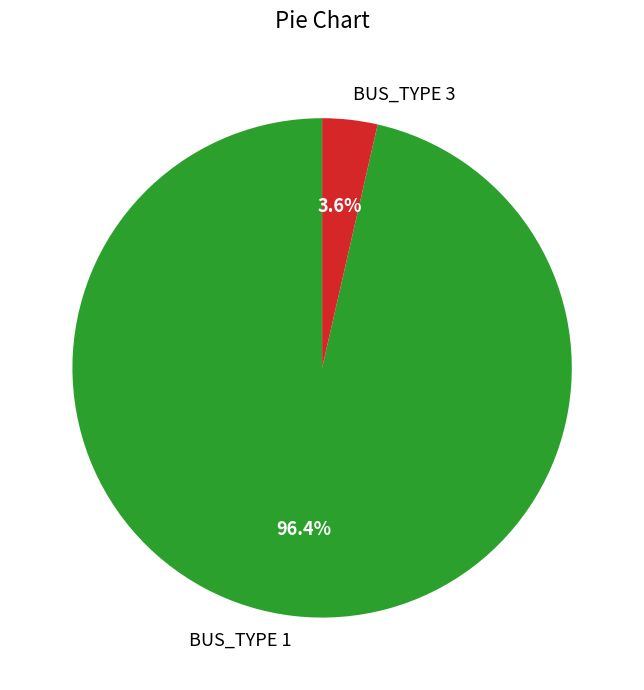

How many segments does this pie chart have?

2